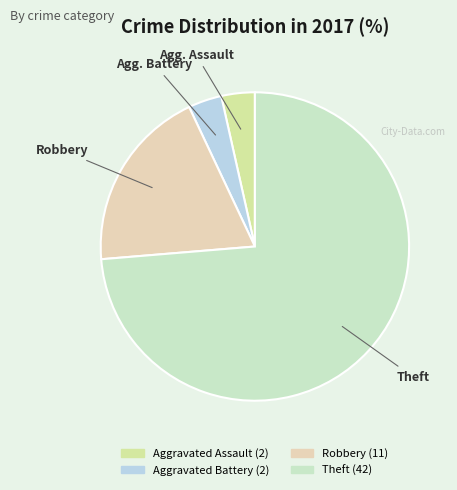

Count the number of slices in the pie.

4